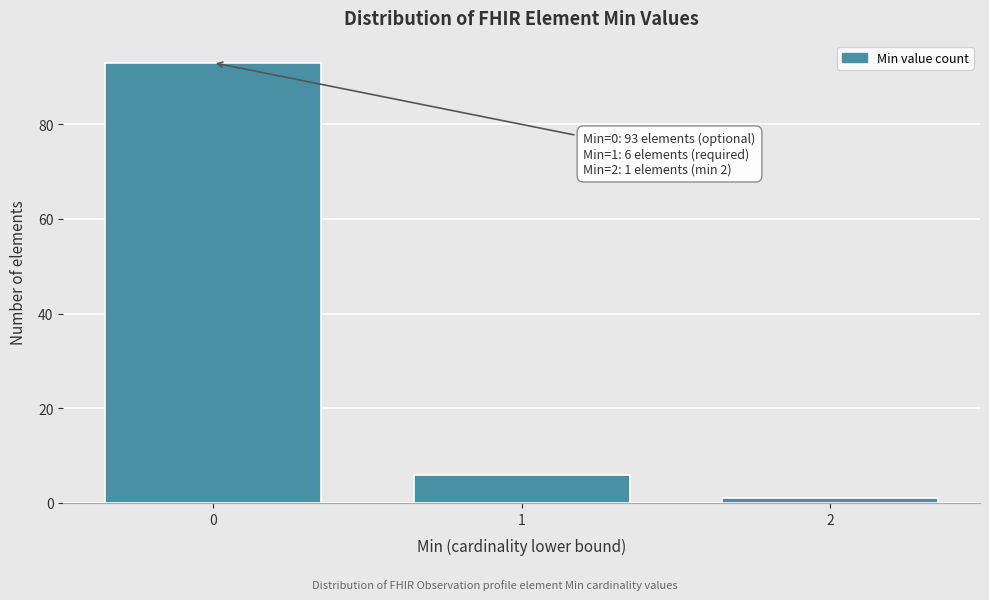

Reading right to left, what are all the values shown in this chart?

2=1	1=6	0=93